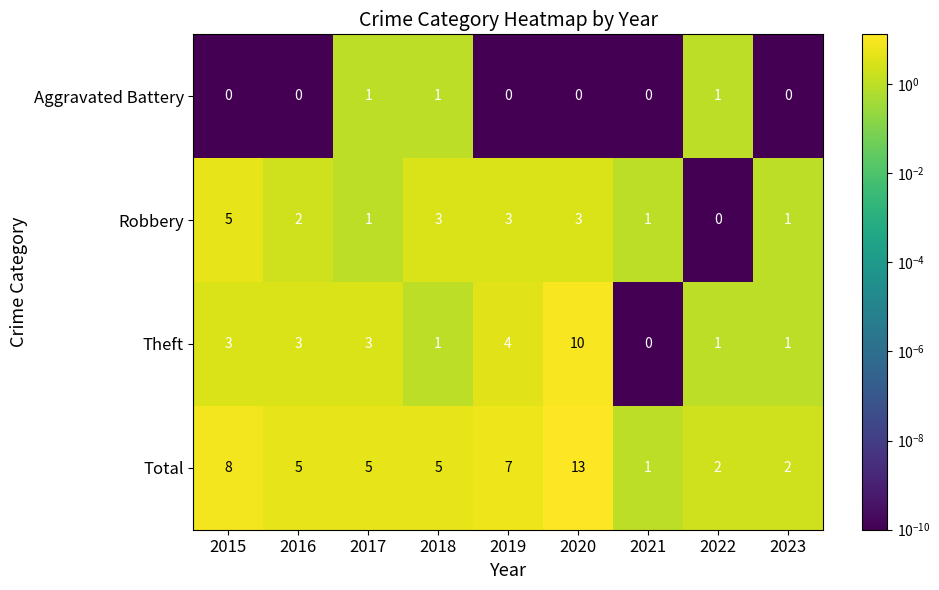

Where does the Robbery series first go above 2?

2015